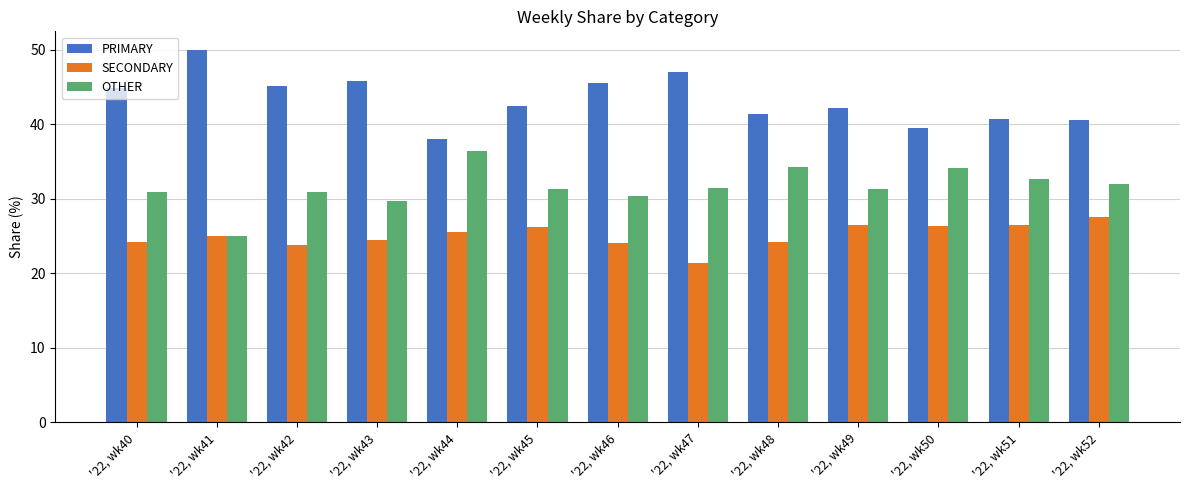

What value does the SECONDARY series have at '22, wk48?

24.2